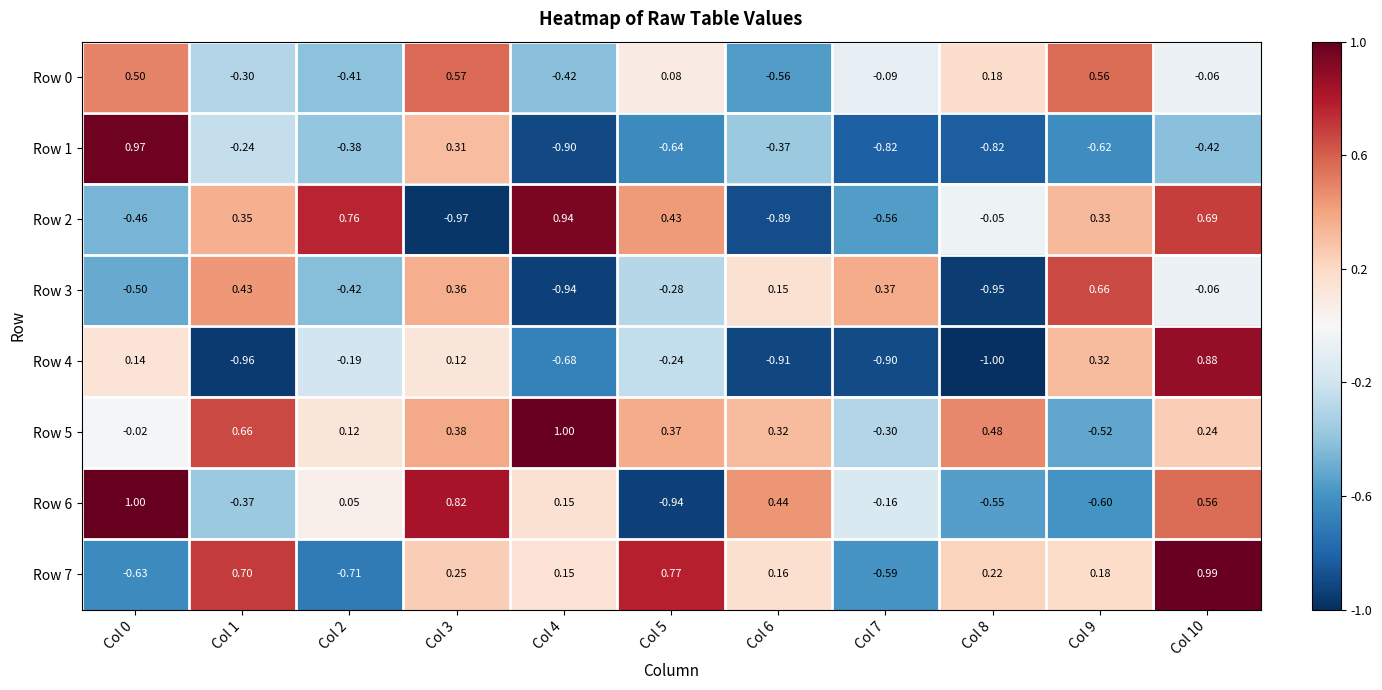

How many values in the Row 1 series are below 0?

9